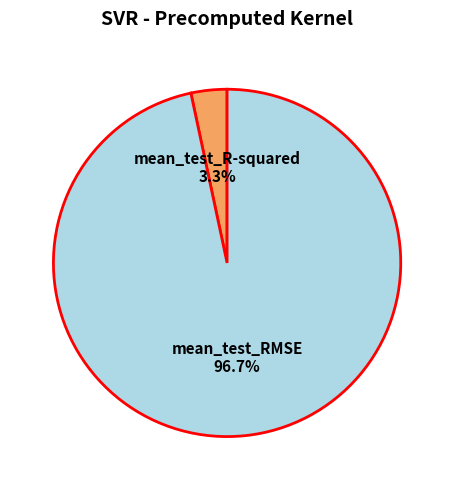

What is the largest slice in the pie chart?

mean_test_RMSE